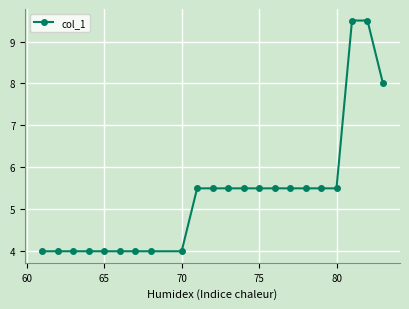

What is the difference between the maximum and minimum values?

5.5